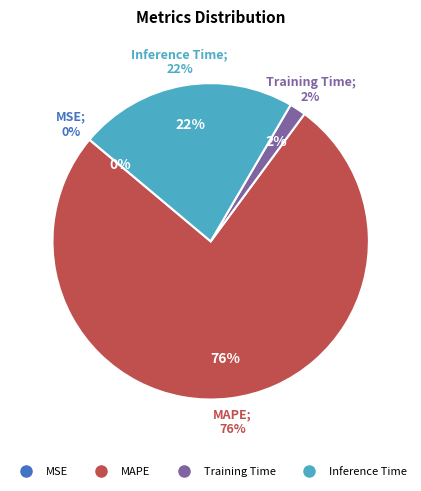

Between MSE and MAPE, which is larger?

MAPE